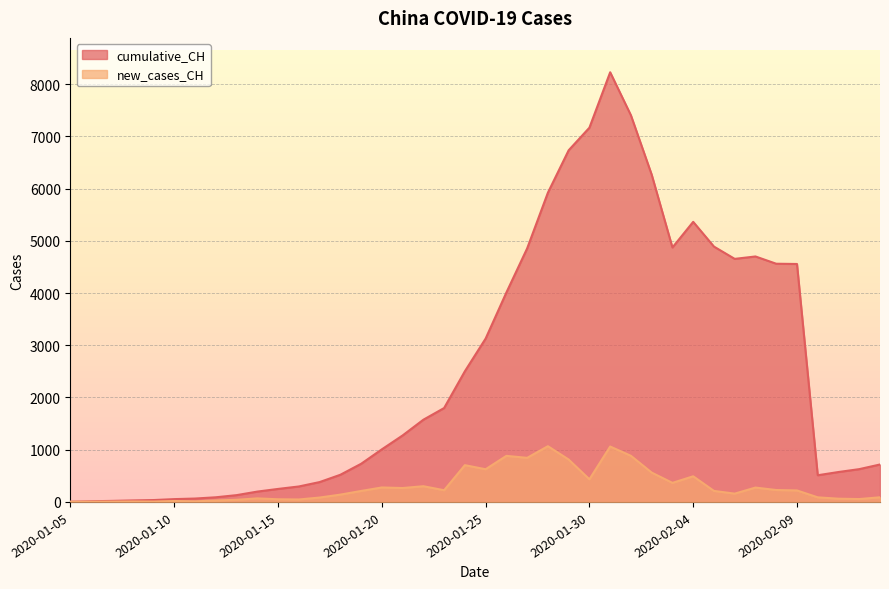

What is the label of the 26th point from the right?

2020-01-19